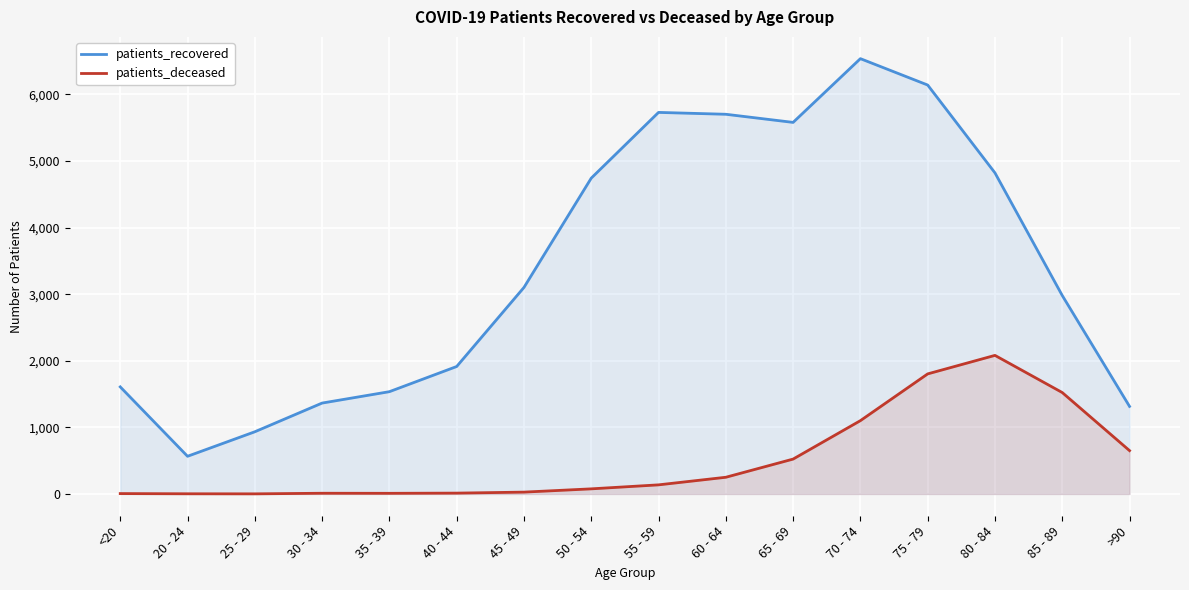

Rank the series by their average value, from highest to lowest.

patients_recovered, patients_deceased